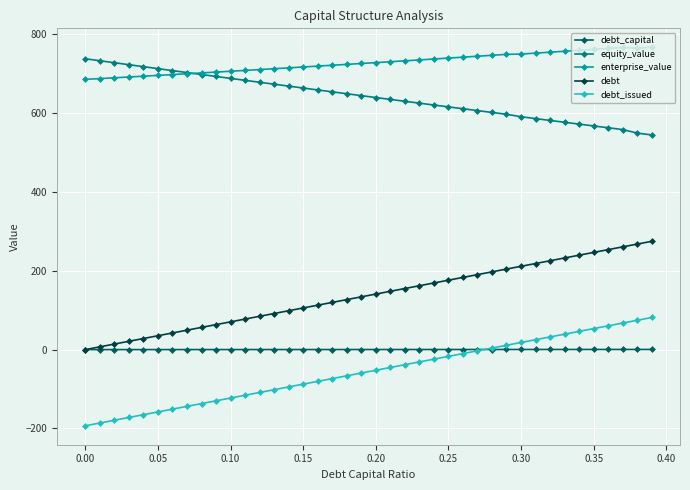

How many lines are shown in the chart?

5